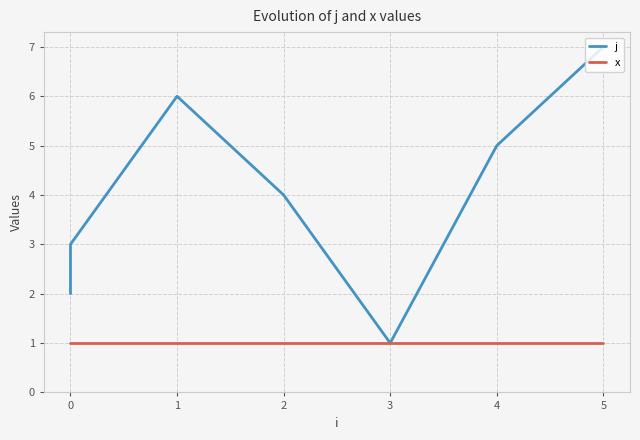

At 0, list the series in order from largest to smallest.

j, x